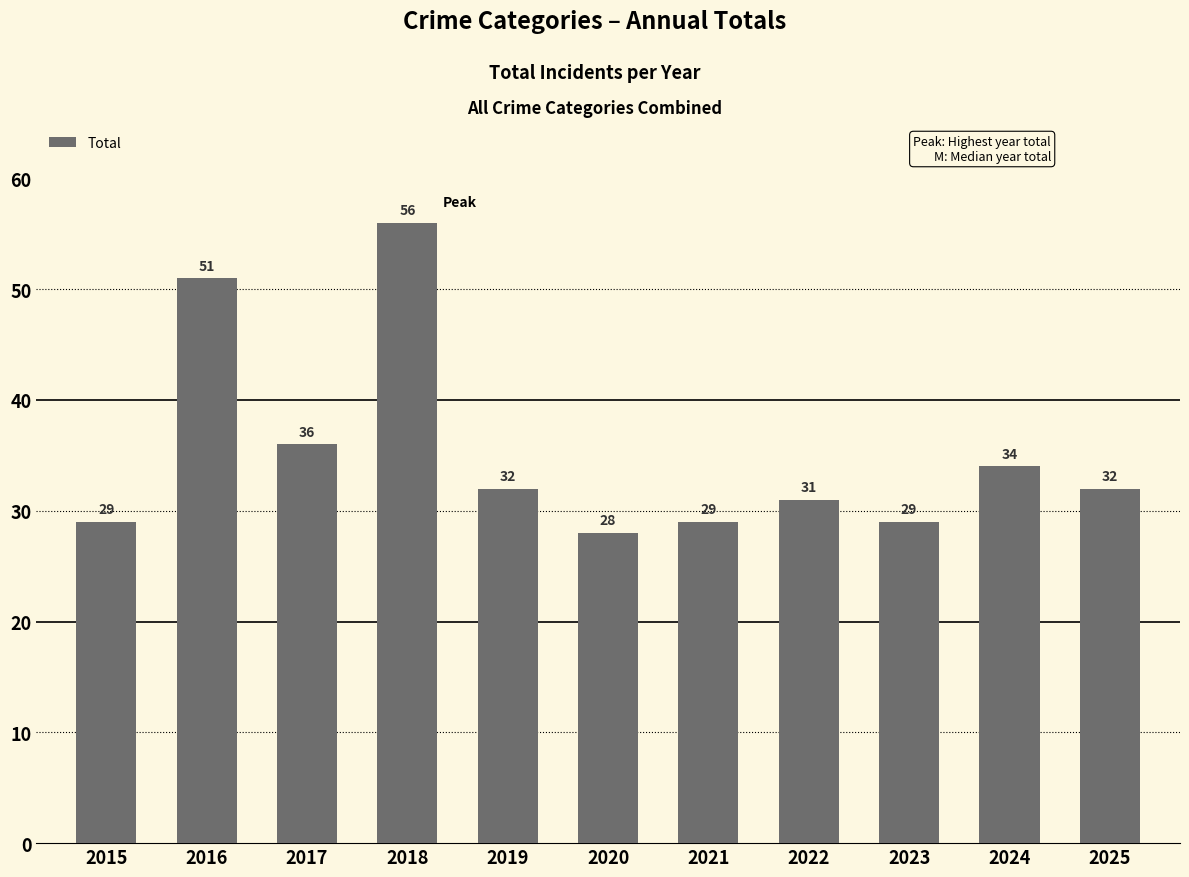

Is it true that the value at 2018 is 56?

True